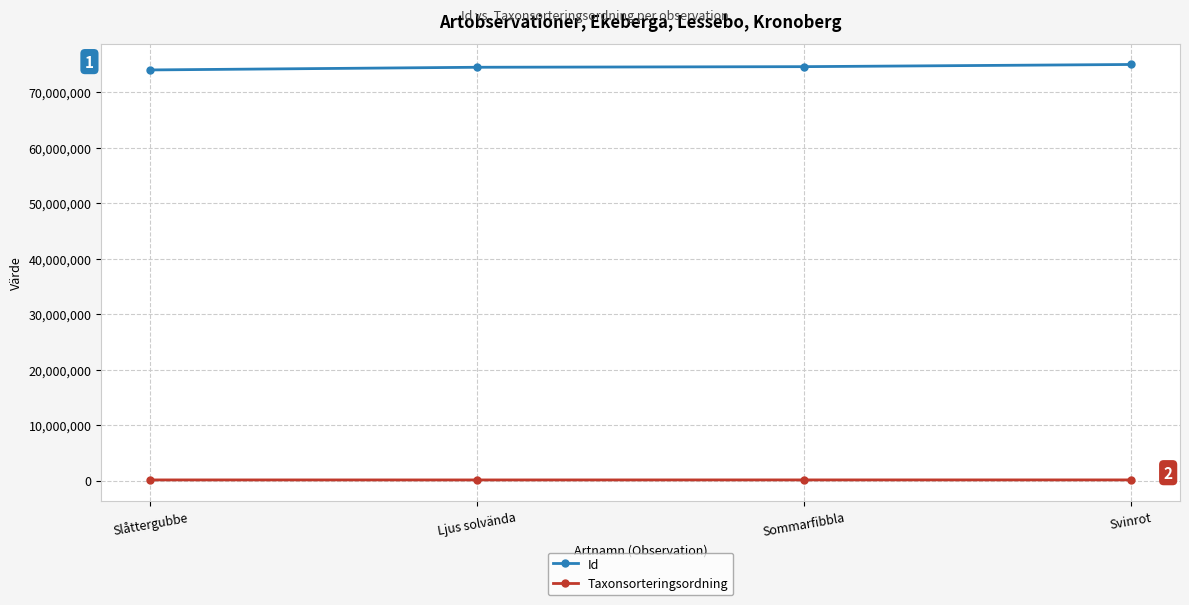

List the series in order of their peak value, highest first.

Id, Taxonsorteringsordning